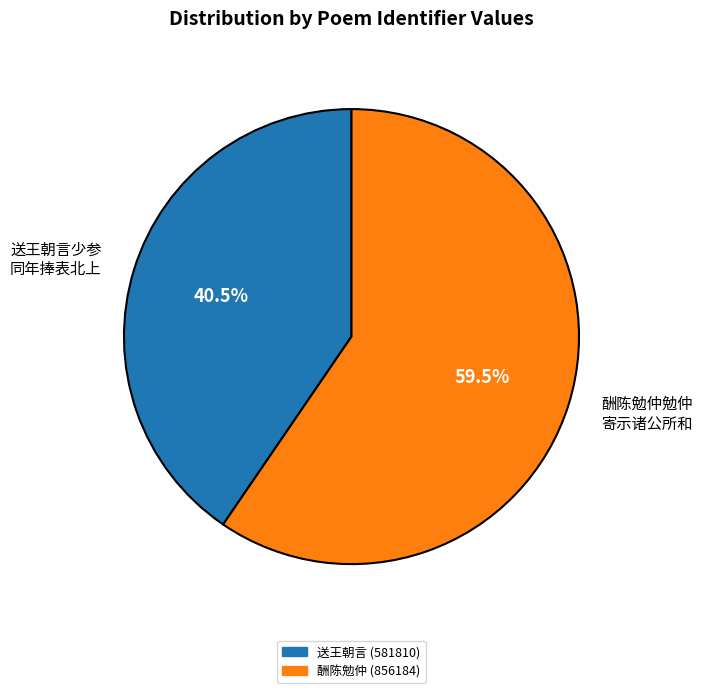

To the nearest percent, what is the average slice percentage?

50%